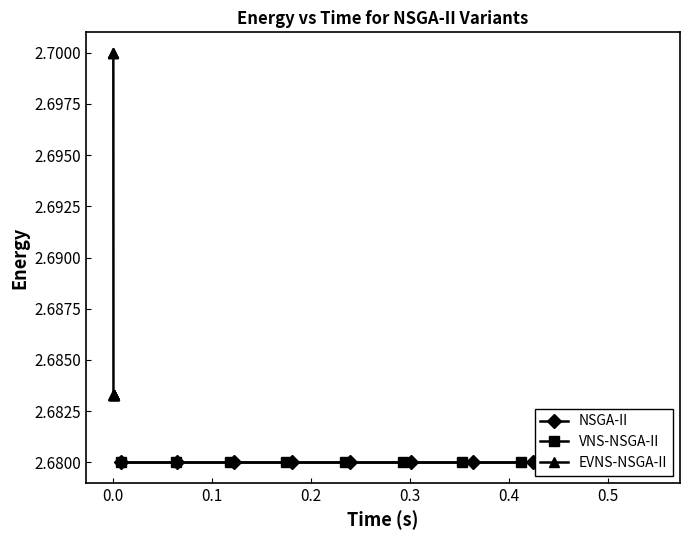

How many lines are shown in the chart?

3